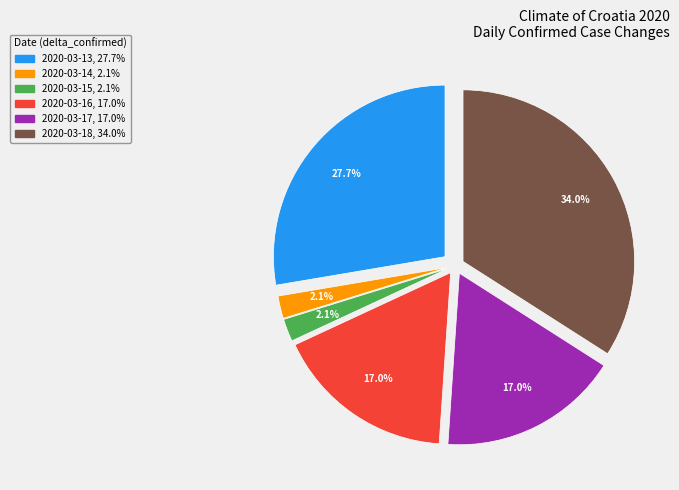

What is the largest slice in the pie chart?

2020-03-18